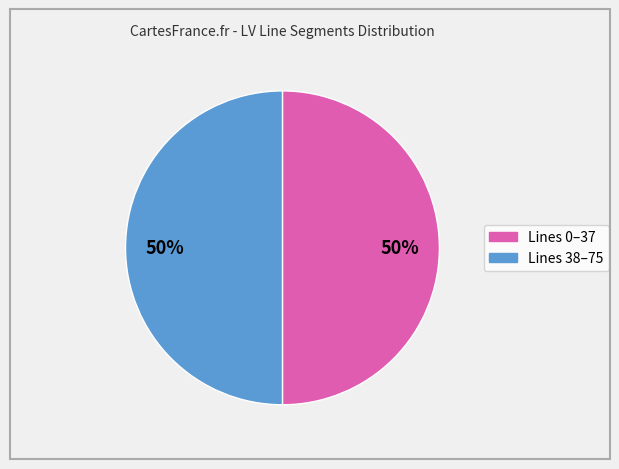

To the nearest percent, what is the average slice percentage?

50%